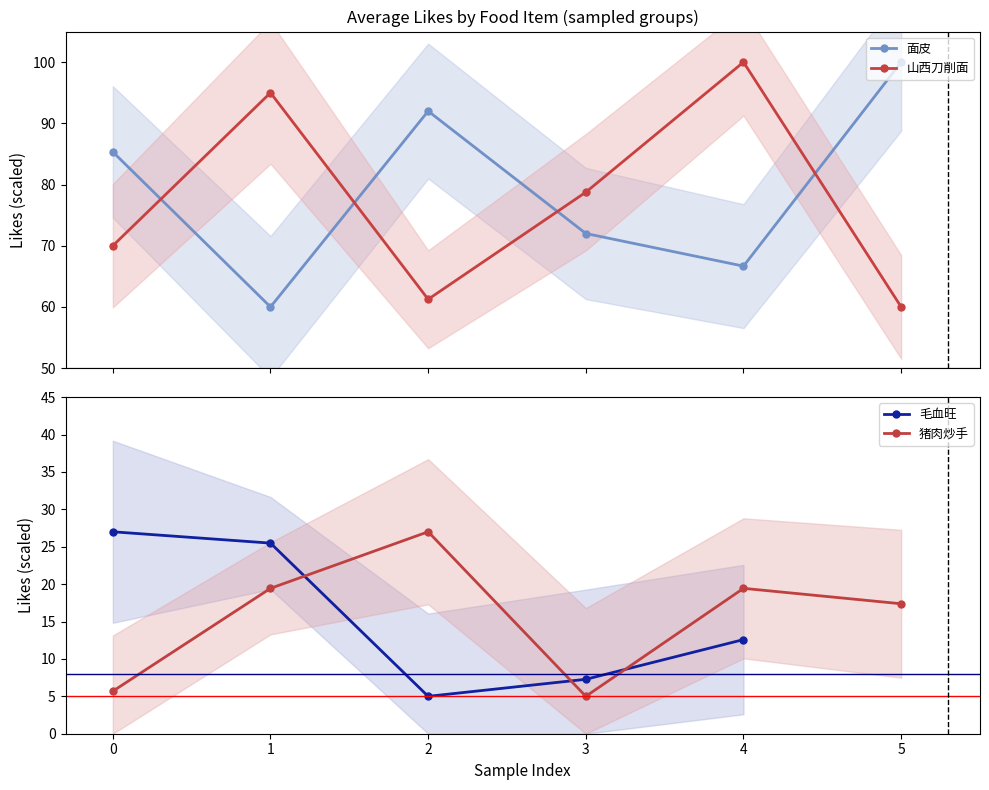

What is the difference between the maximum and minimum values in the 面皮 series?

40.0